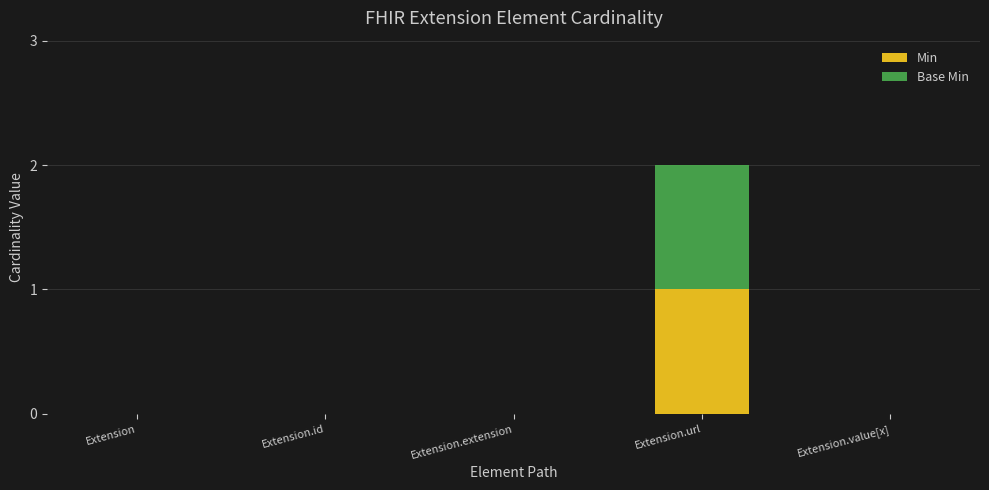

At which category is the sum across all series the highest?

Extension.url